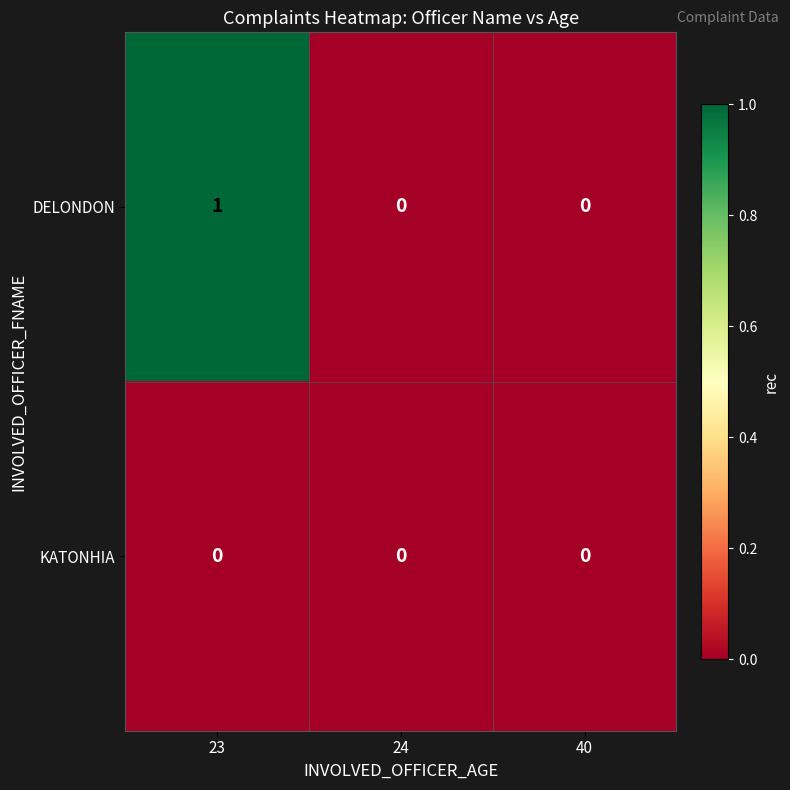

At which category does the chart reach its peak across all series?

23